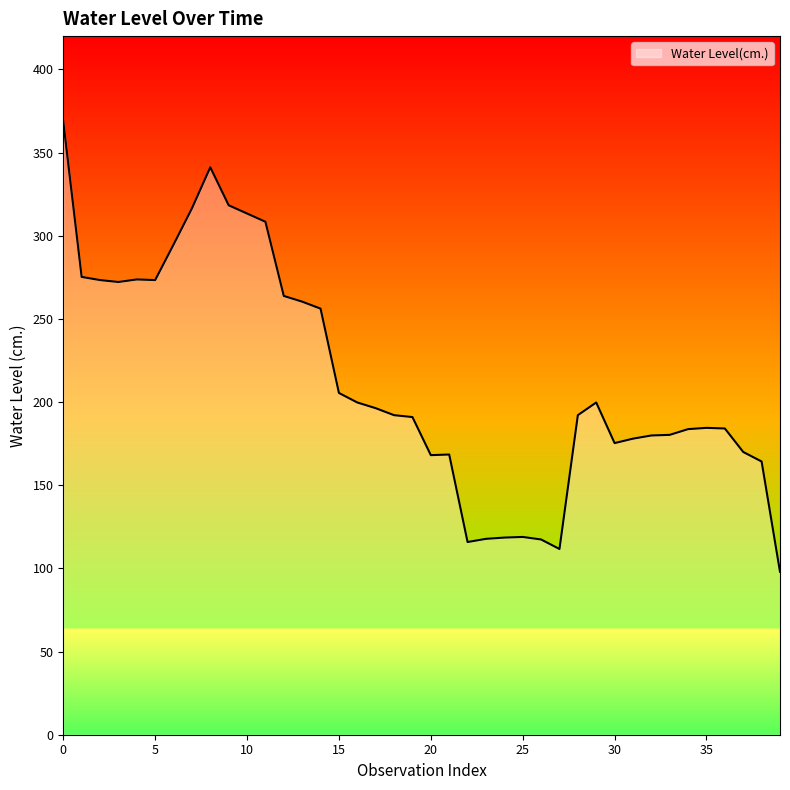

What is the difference between the maximum and minimum values?

270.7